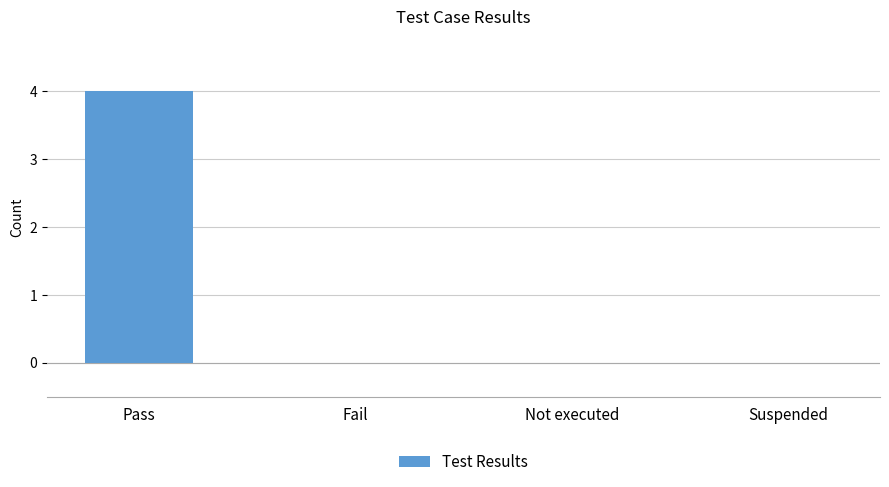

Are the bars horizontal?

No